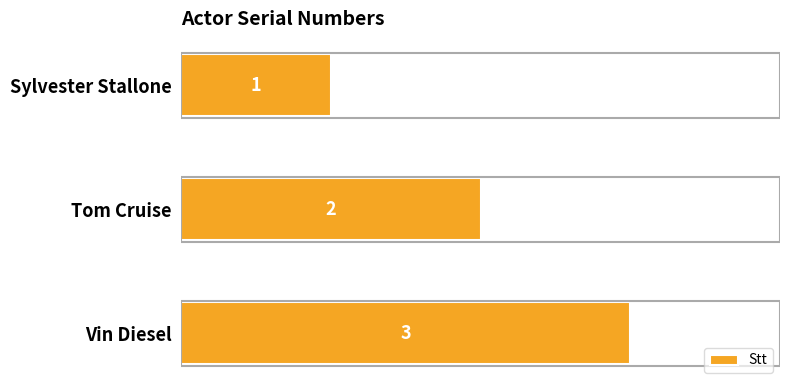

What is the label of the 3rd bar from the top?

Vin Diesel